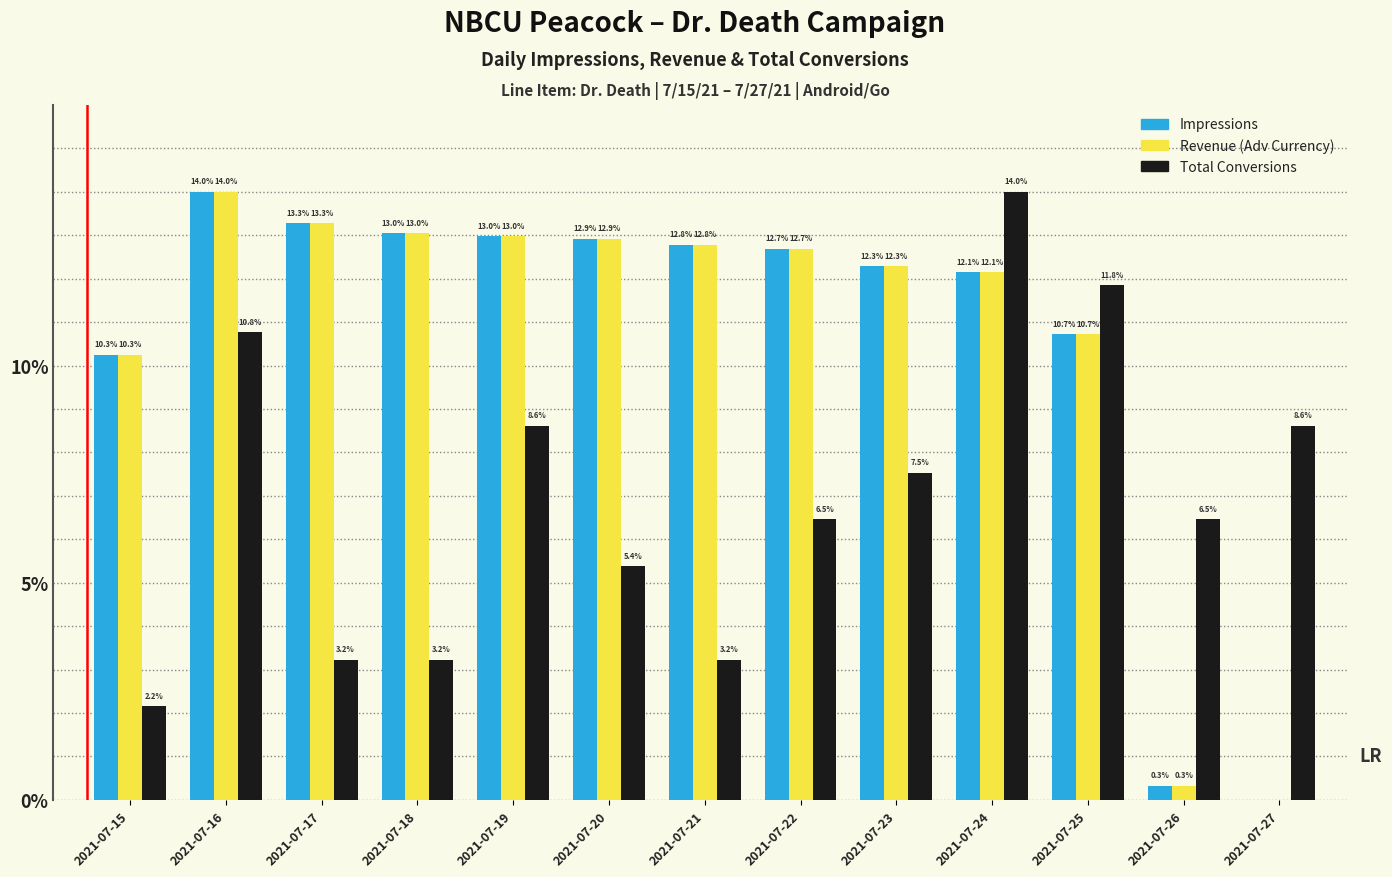

At which category is the sum across all series the highest?

2021-07-16